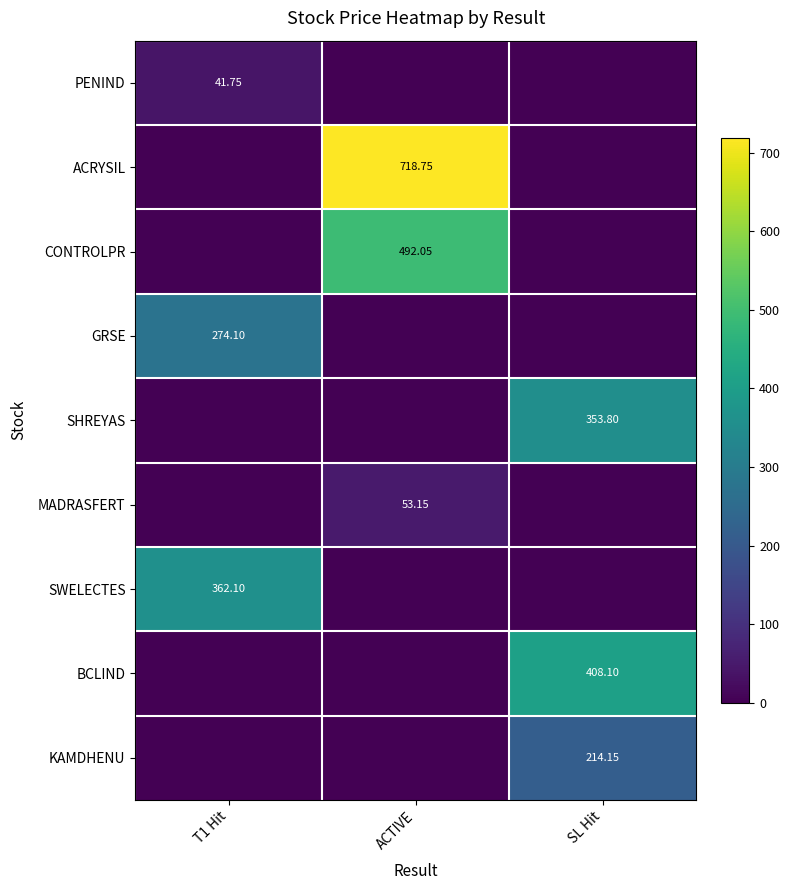

At which label is SWELECTES closest to 181?

ACTIVE